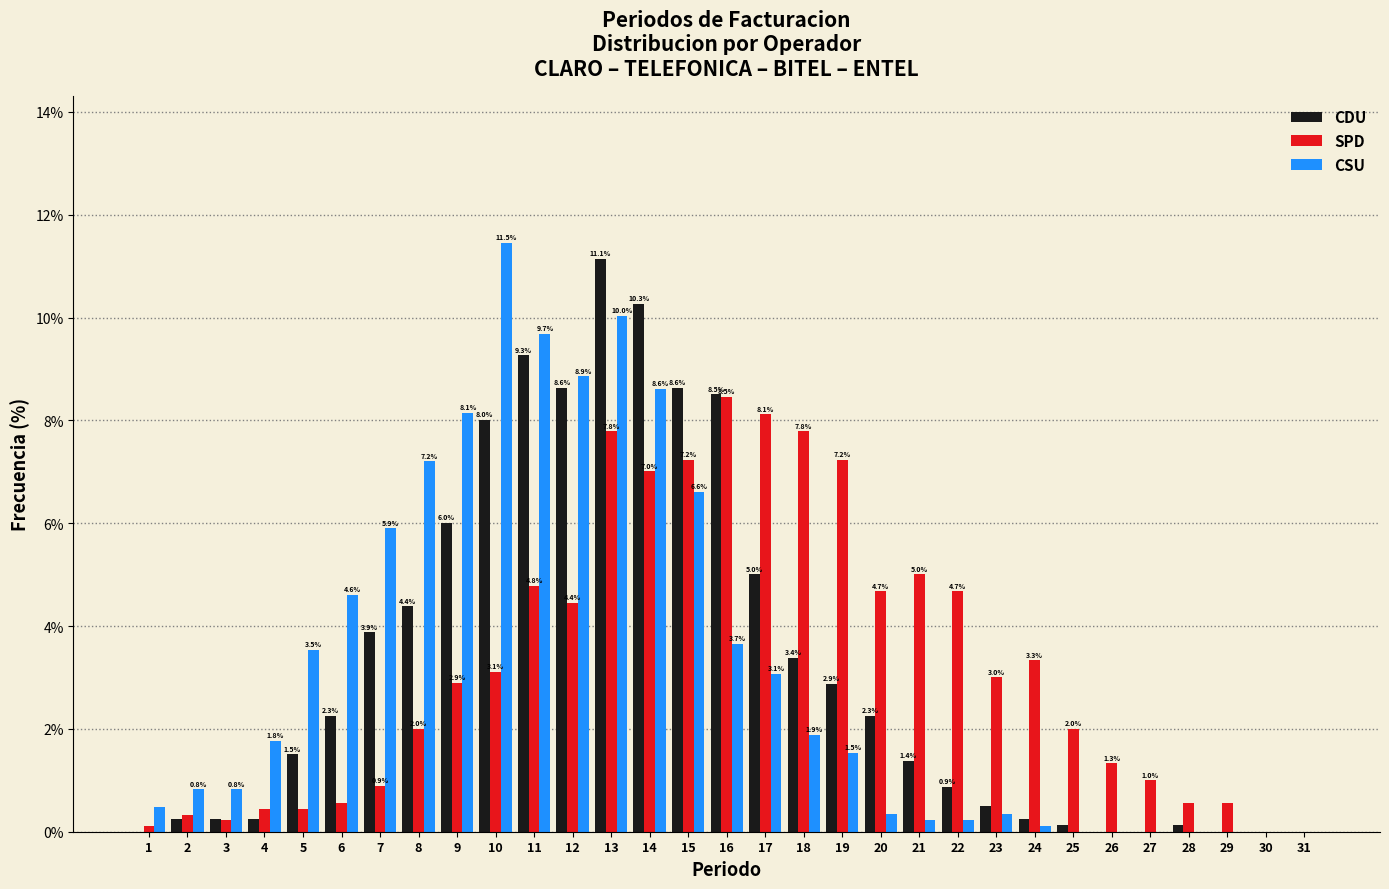

In the CSU series, which range on the x-axis has the tallest bar?

9.5 to 10.5